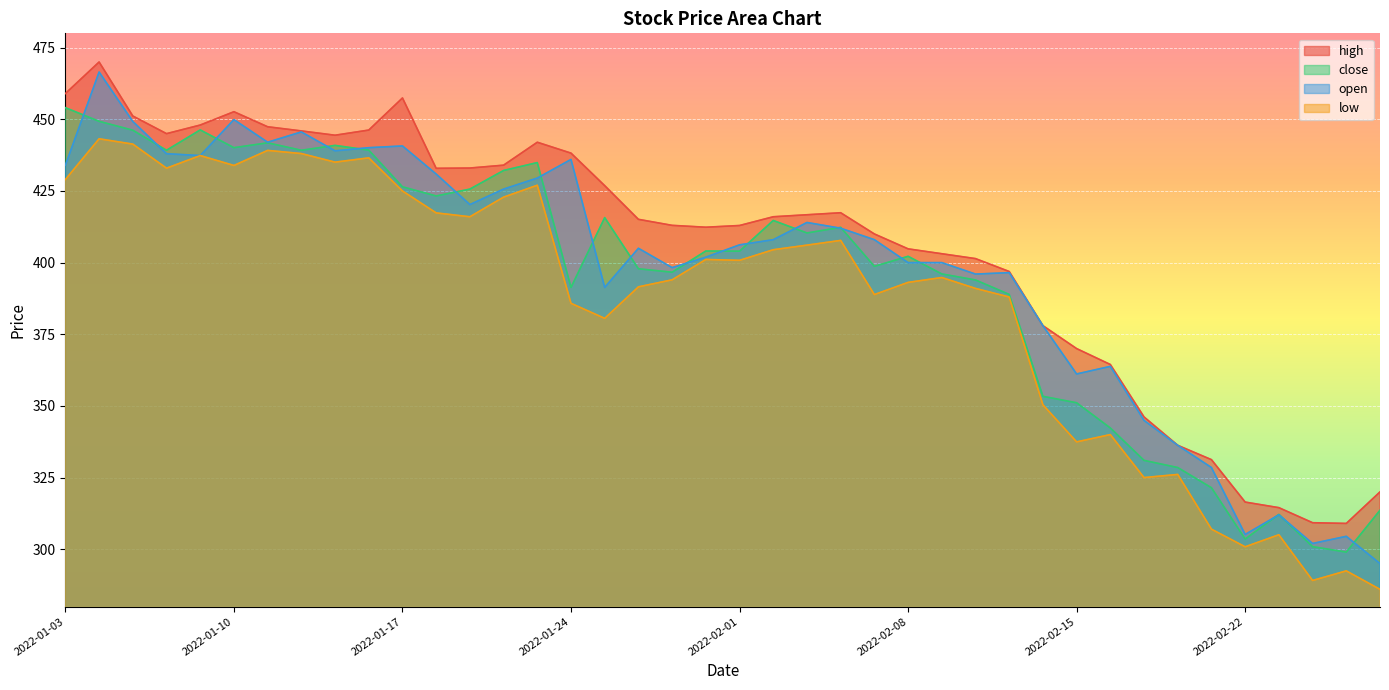

Rank the series at 2022-02-14 from highest to lowest value.

high, open, close, low